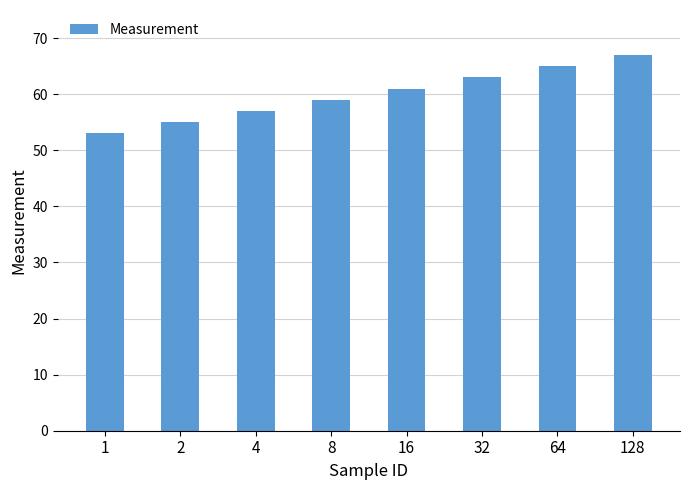

List the labels in order of value, smallest first.

1, 2, 4, 8, 16, 32, 64, 128